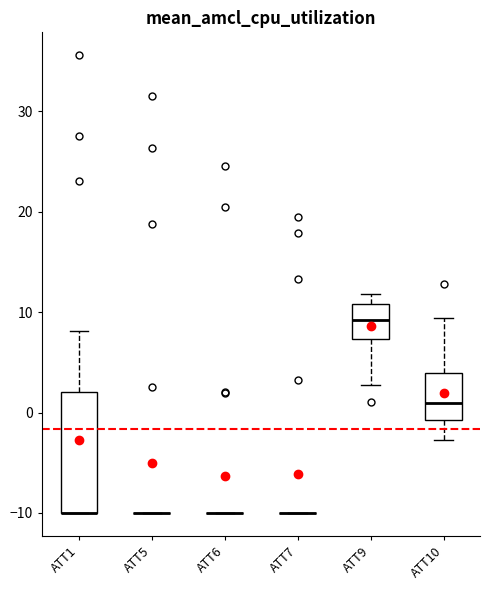

Where is the upper edge of the box for ATT9 on the y-axis? The values are not printed on the chart, so give them approximately, as read against the axis.

11